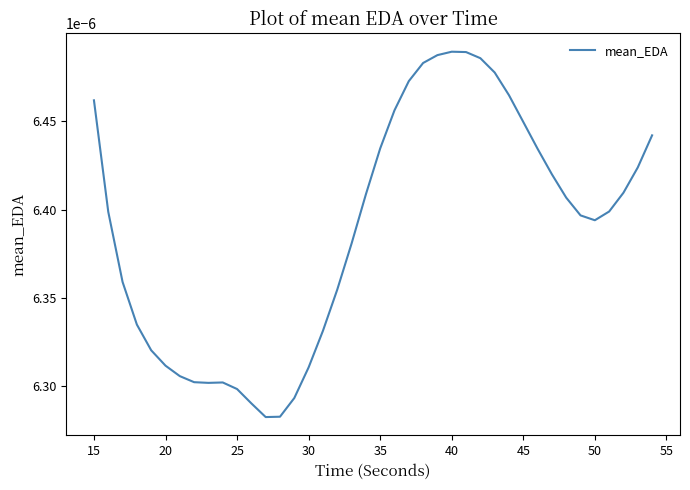

How many values are between 0 and 1?

40